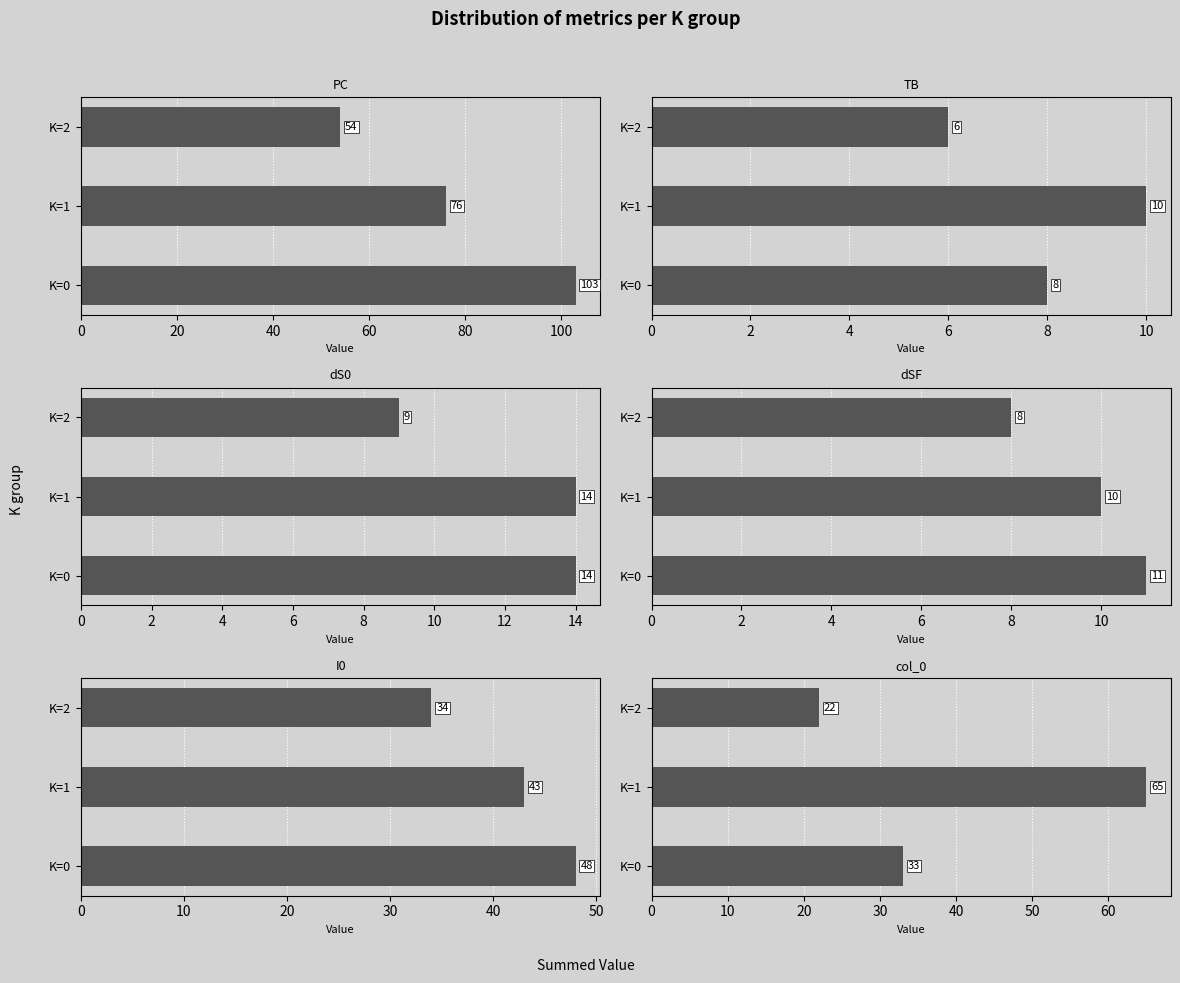

What is the total value across all series at K=2?

133